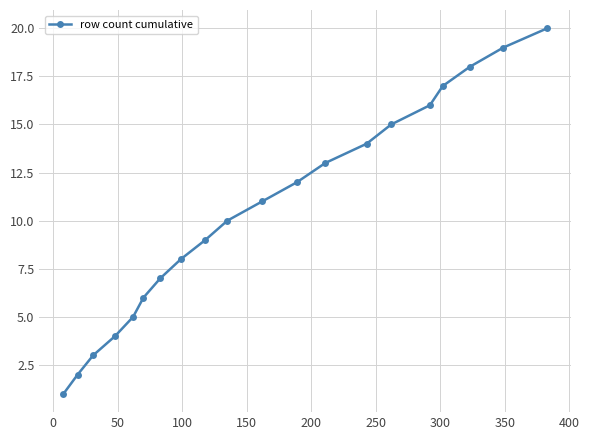

True or false: there are more than 0 points higher than both neighbors.

False